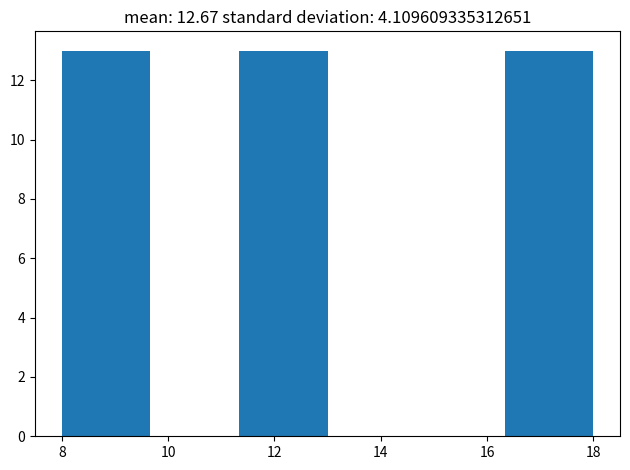

How tall is the bar that spans 16.4 to 18.0 on the x-axis? Neither the bar edges nor the heights are printed on the chart, so give them approximately, as read against the axes.

13